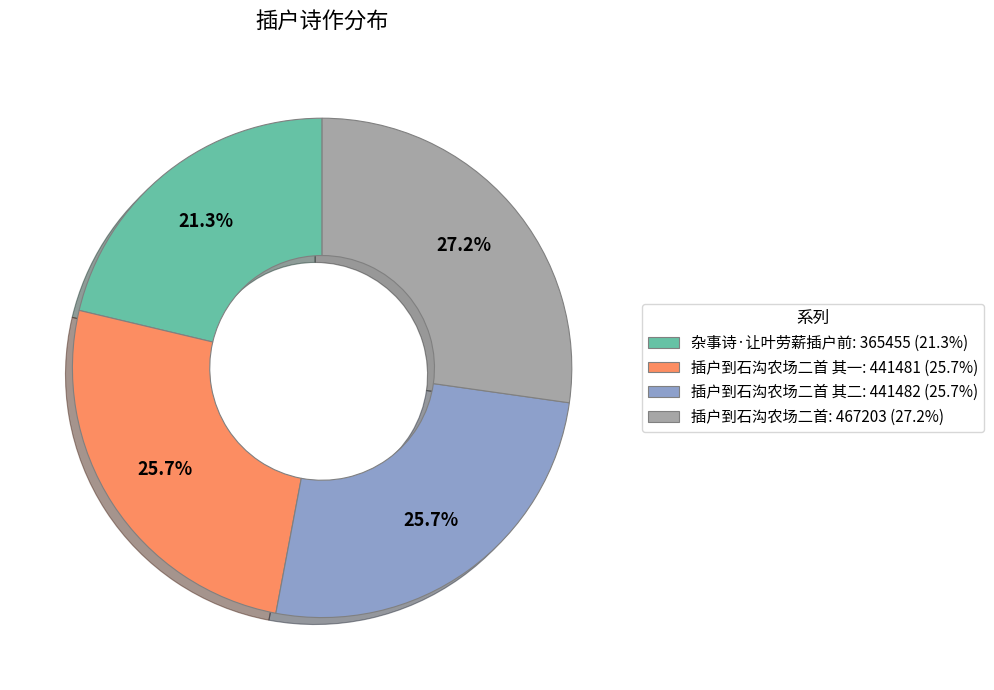

Is there any slice that represents more than half of the pie?

No